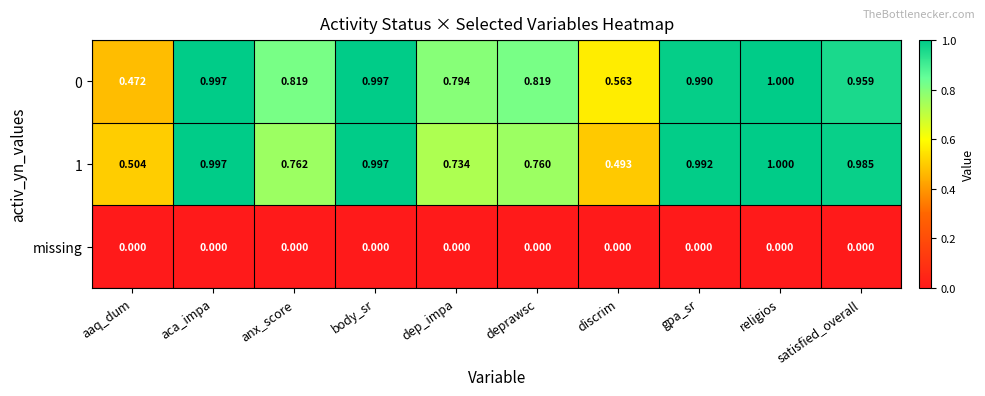

At which category does the chart reach its peak across all series?

religios